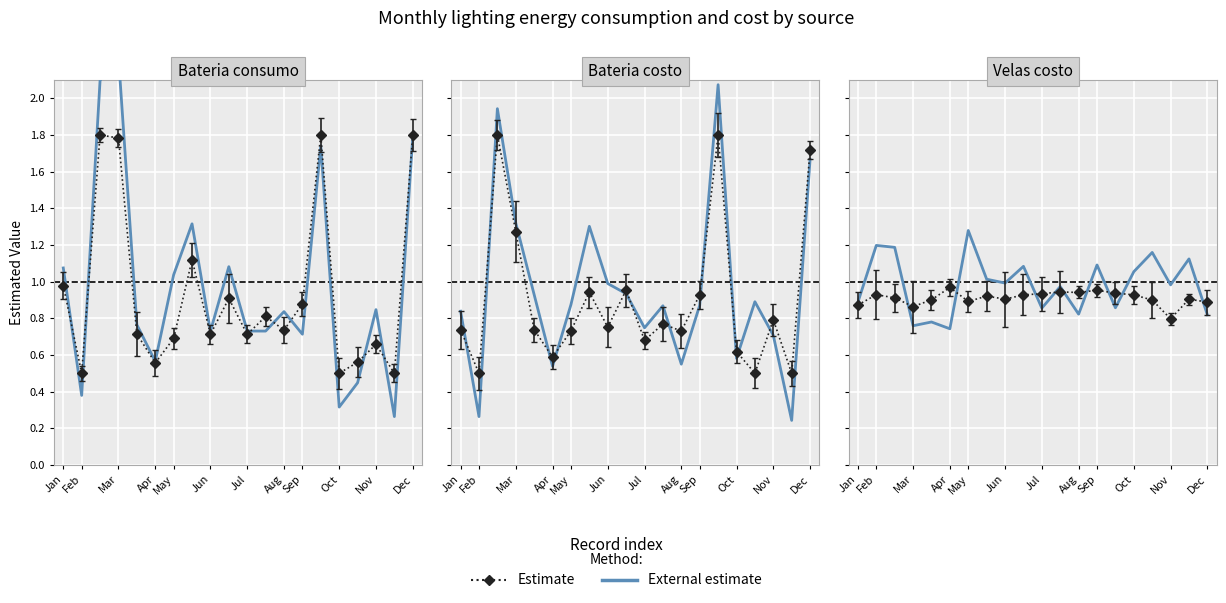

Rank the series by their maximum value, from highest to lowest.

External estimate, Estimate